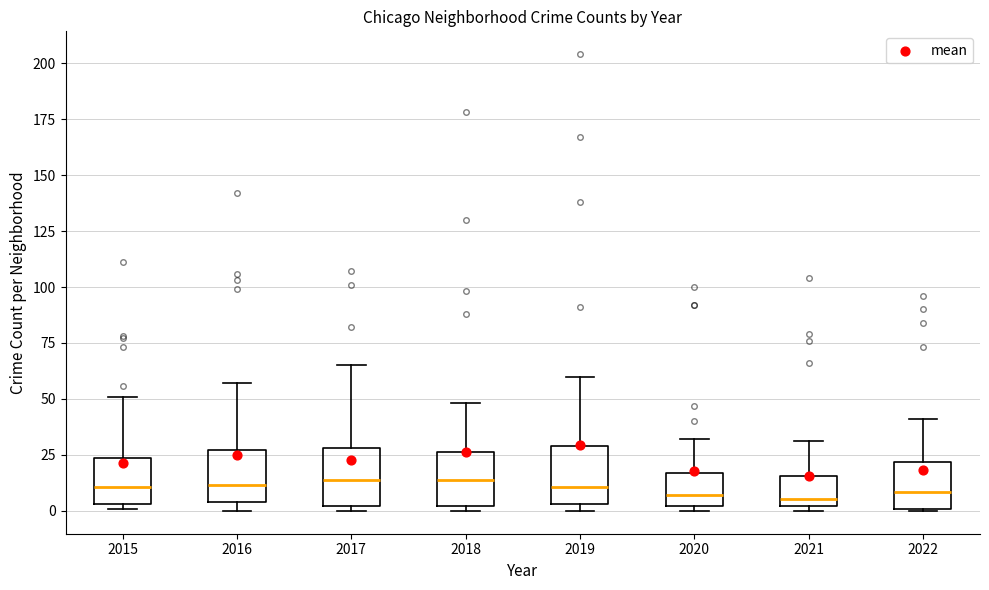

Reading left to right, transcribe this box plot: for each box, give where its median line is, the range the box spans, and where its two whiskers end, as read against the y-axis. The values are not printed on the chart, so give them approximately, as read against the axis.

2015: median 10, box 5 to 25, whiskers 0 to 50
2016: median 10, box 5 to 25, whiskers 0 to 55
2017: median 15, box 0 to 30, whiskers 0 (just below the box's lower edge) to 65
2018: median 15, box 0 to 25, whiskers 0 (just below the box's lower edge) to 50
2019: median 10, box 5 to 30, whiskers 0 to 60
2020: median 5, box 0 to 15, whiskers 0 (just below the box's lower edge) to 30
2021: median 5, box 0 to 15, whiskers 0 (just below the box's lower edge) to 30
2022: median 10, box 0 to 20, whiskers 0 to 40